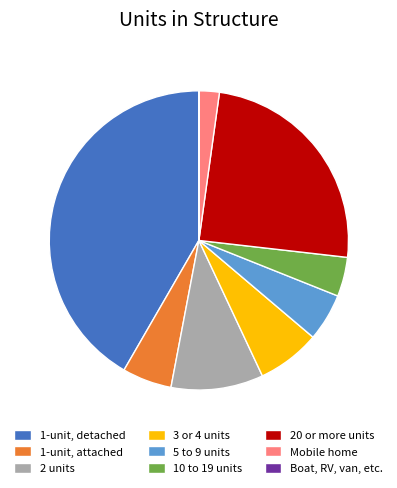

The 5 to 9 units slice represents 1% of the pie. True or false?

False